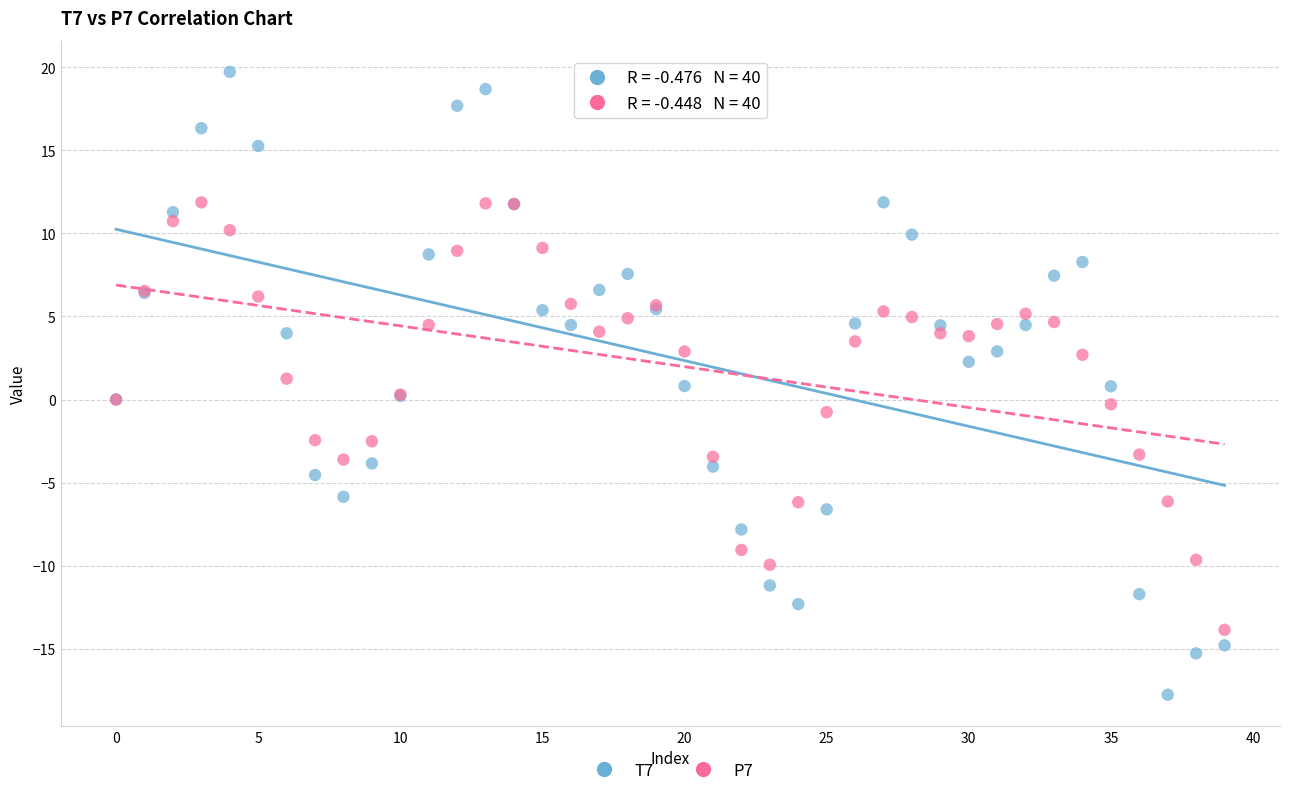

What are all the series names shown in the legend?

T7, P7